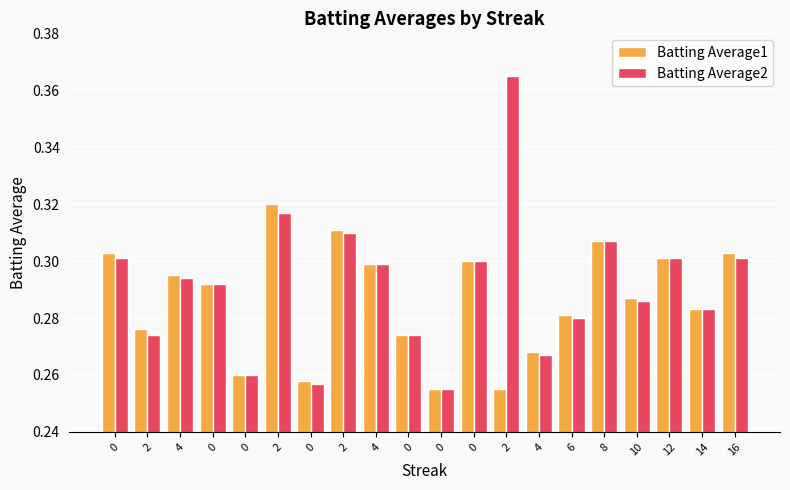

What is the value of the Batting Average1 bar at the 8th from the left?

0.3